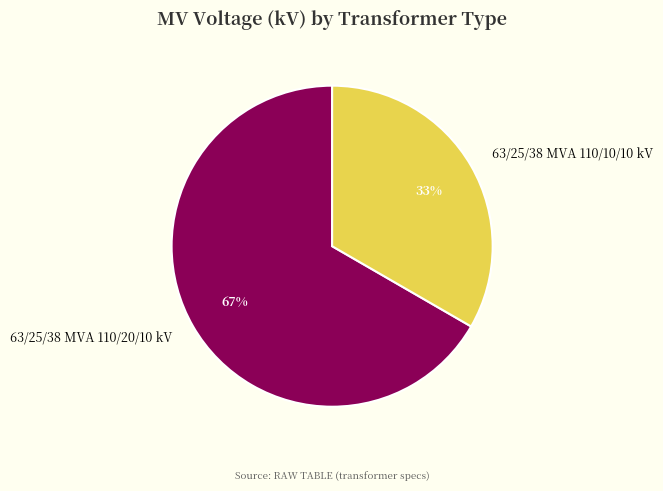

To the nearest percent, what percentage of the pie is 63/25/38 MVA 110/10/10 kV?

33%